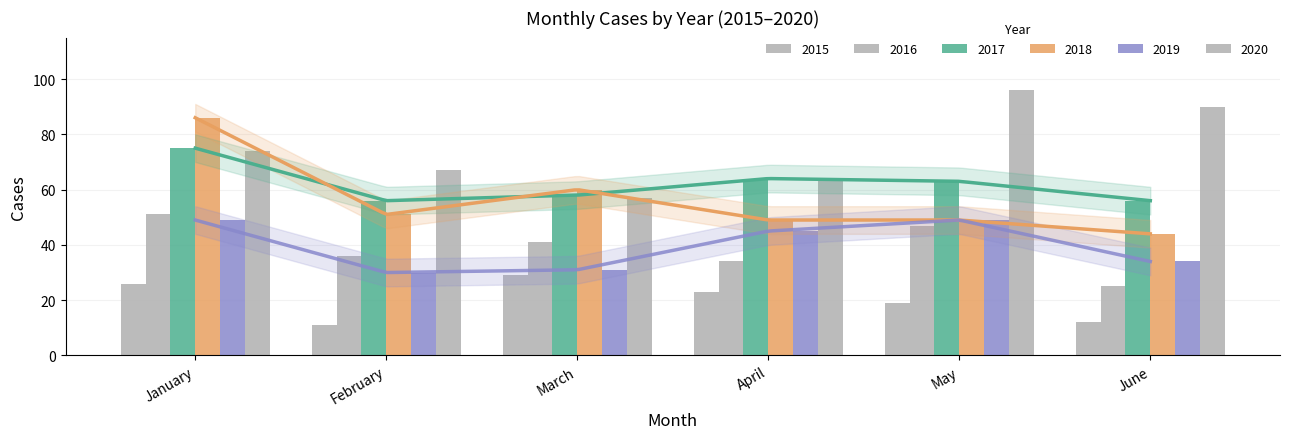

List the labels in order of 2019 value, largest first.

January, May, April, June, March, February